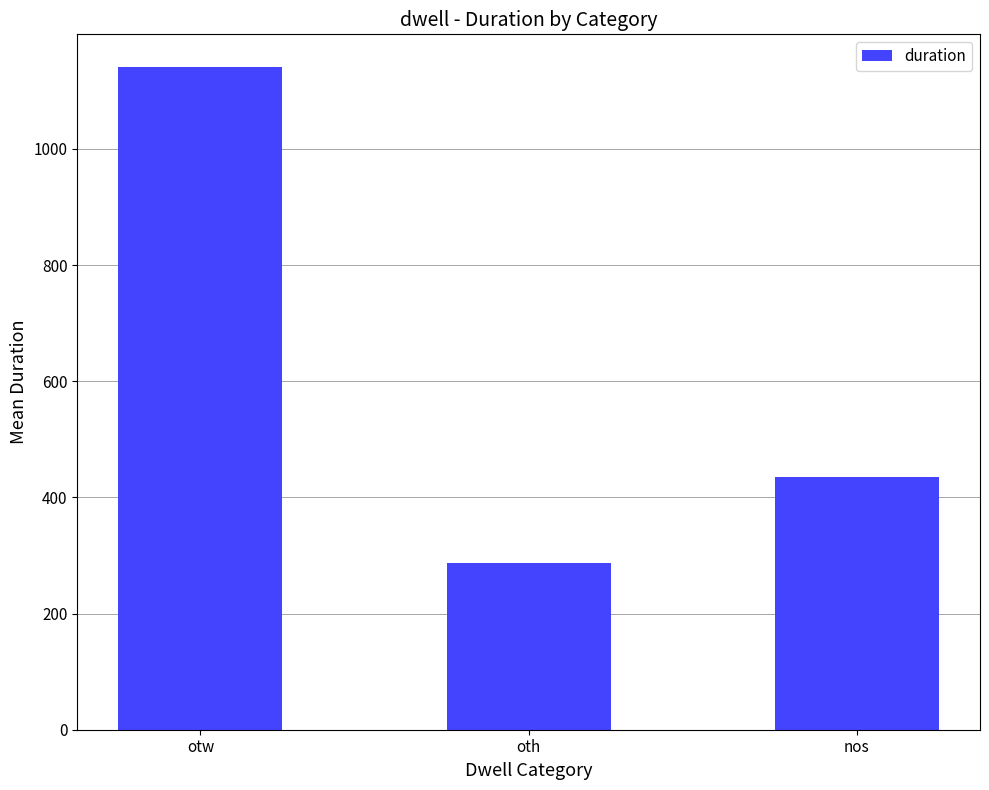

What is the ratio of the value at oth to the value at nos?

0.7